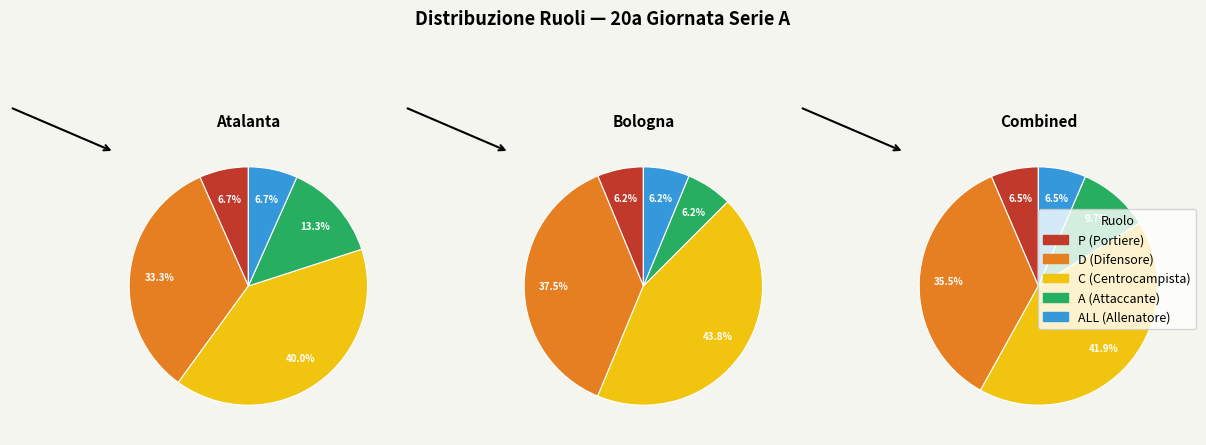

Is it true that P is 5% of the pie?

False